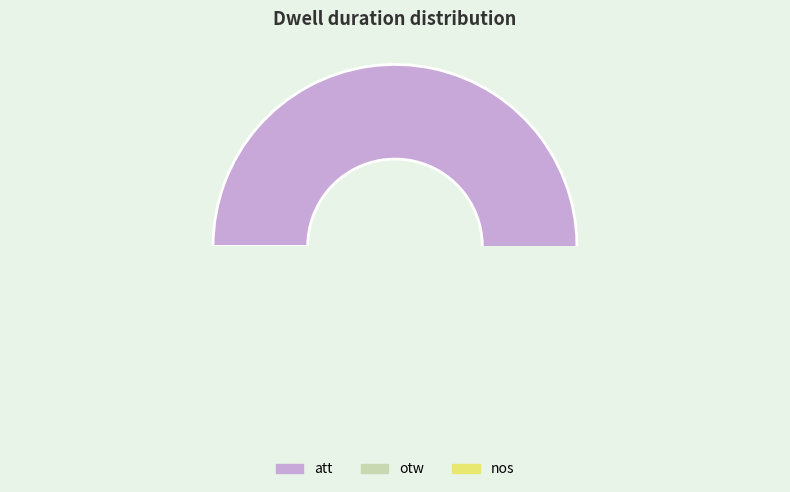

Combined, do nos and att account for over 50%?

Yes